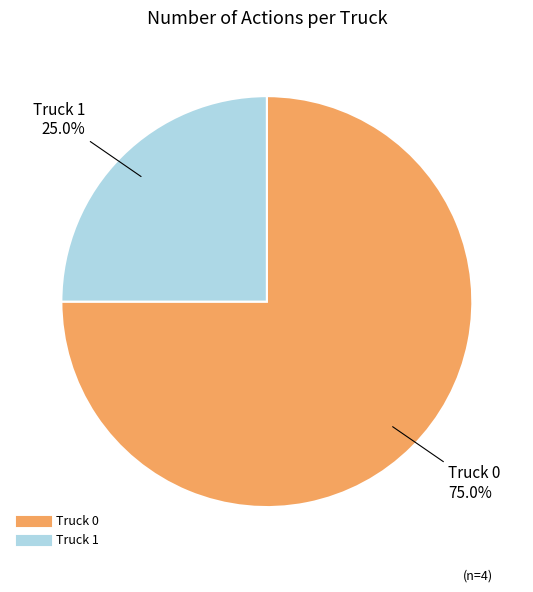

Which slice is the largest?

Truck 0